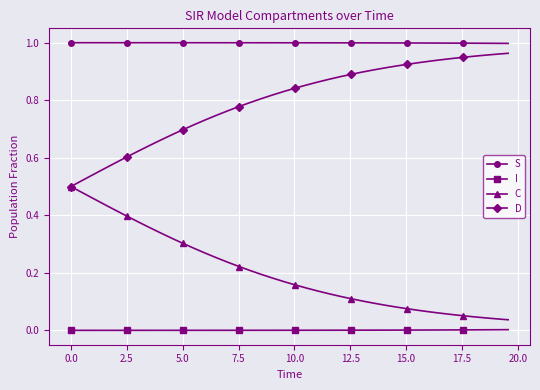

List the series in order of their overall mean, lowest first.

I, C, D, S